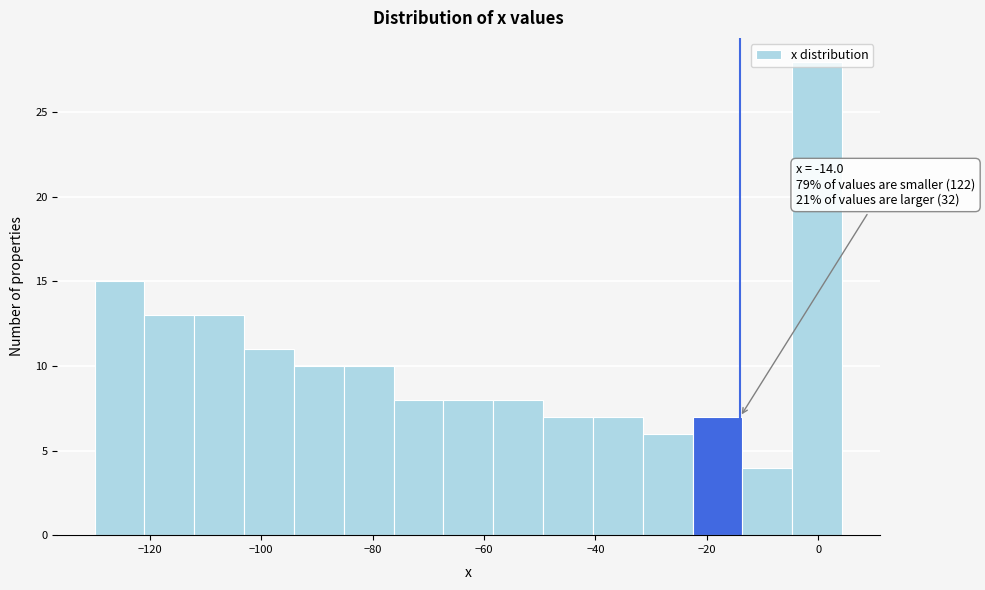

Which range on the x-axis has the tallest bar?

-4 to 4